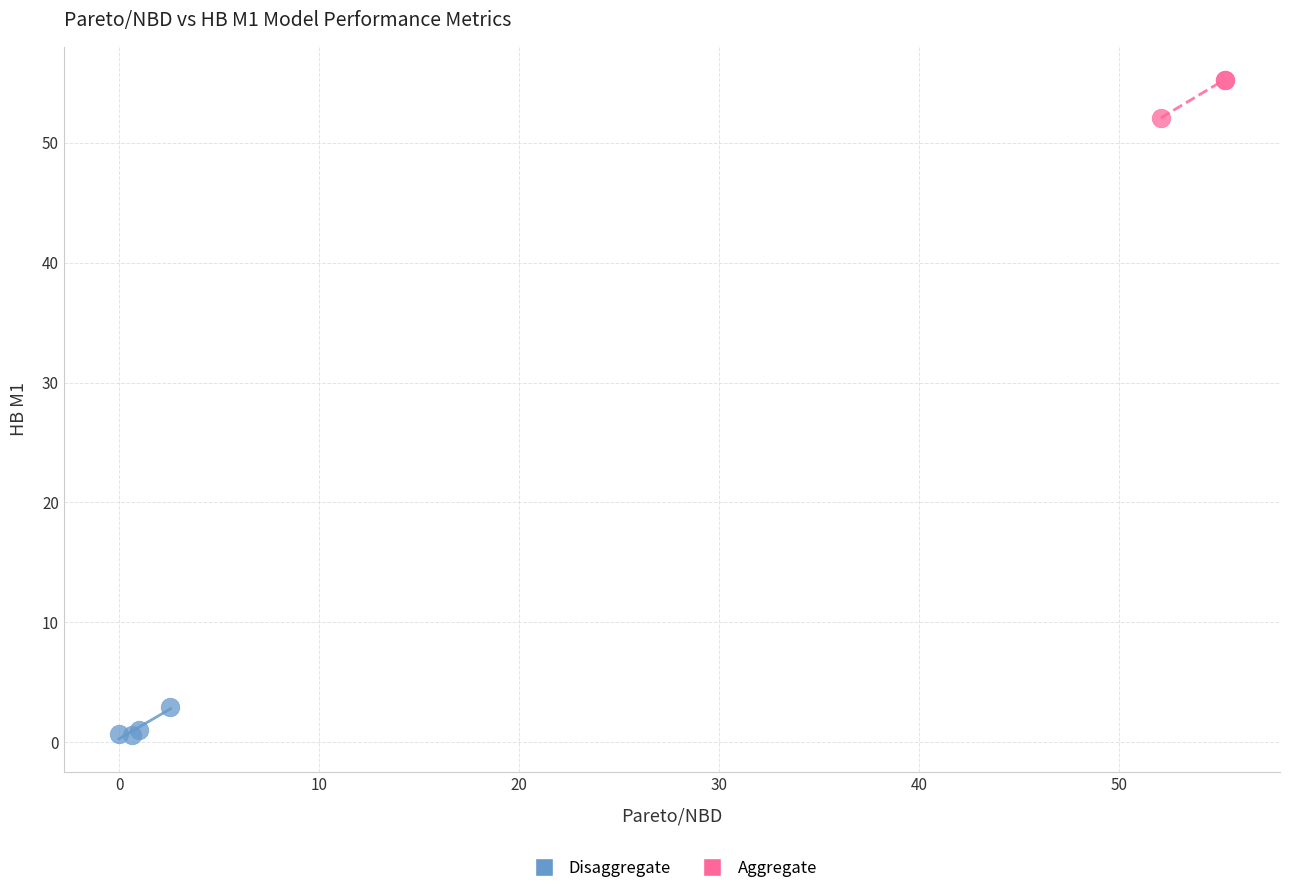

What are all the series names shown in the legend?

Disaggregate, Aggregate